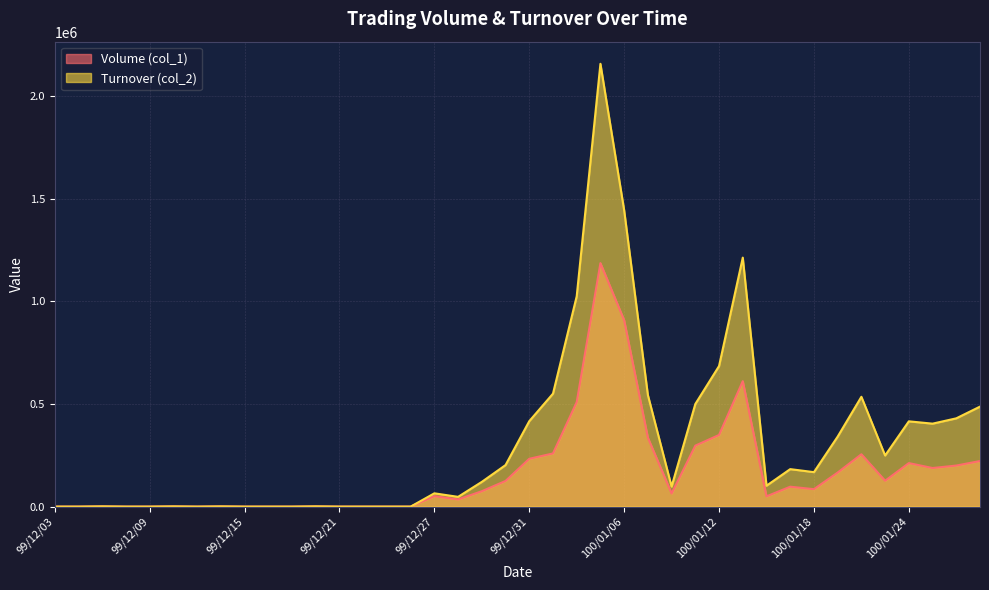

The value of Volume (col_1) at 100/01/19 is 166000. True or false?

True